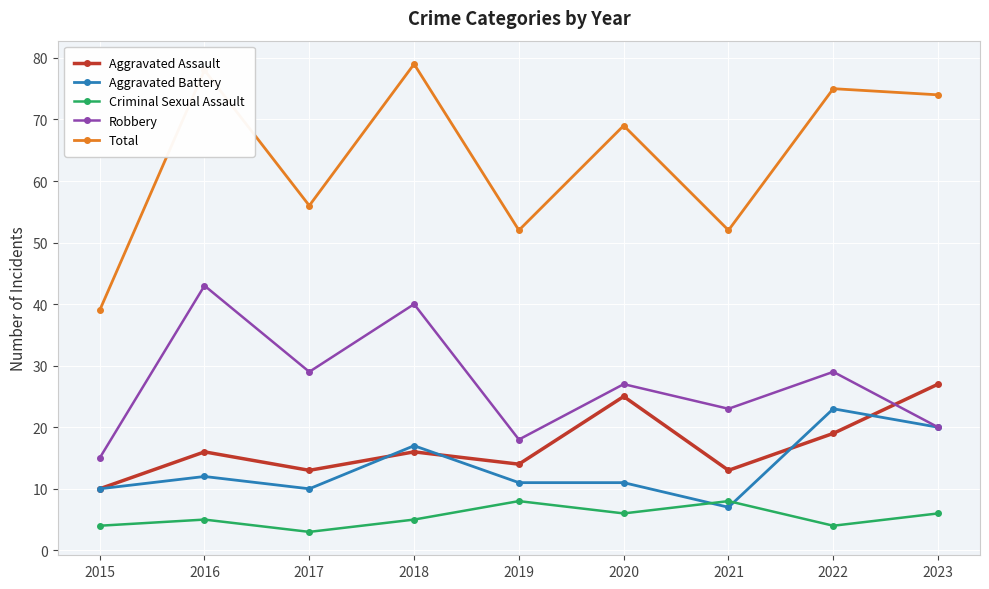

What is the sum of the Aggravated Assault values at 2022 and 2018?

35